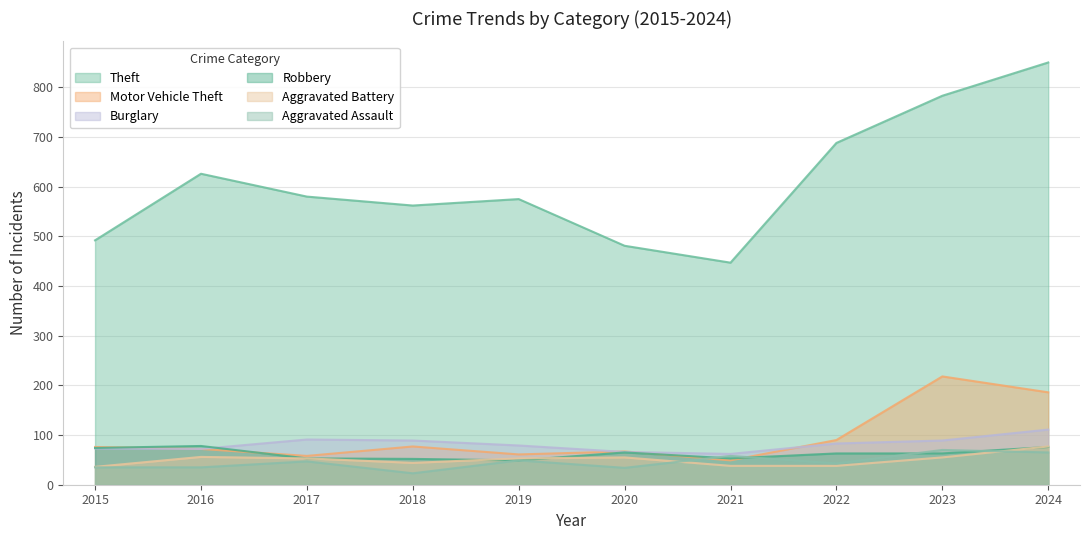

Is it true that Burglary equals 114 at 2015?

False